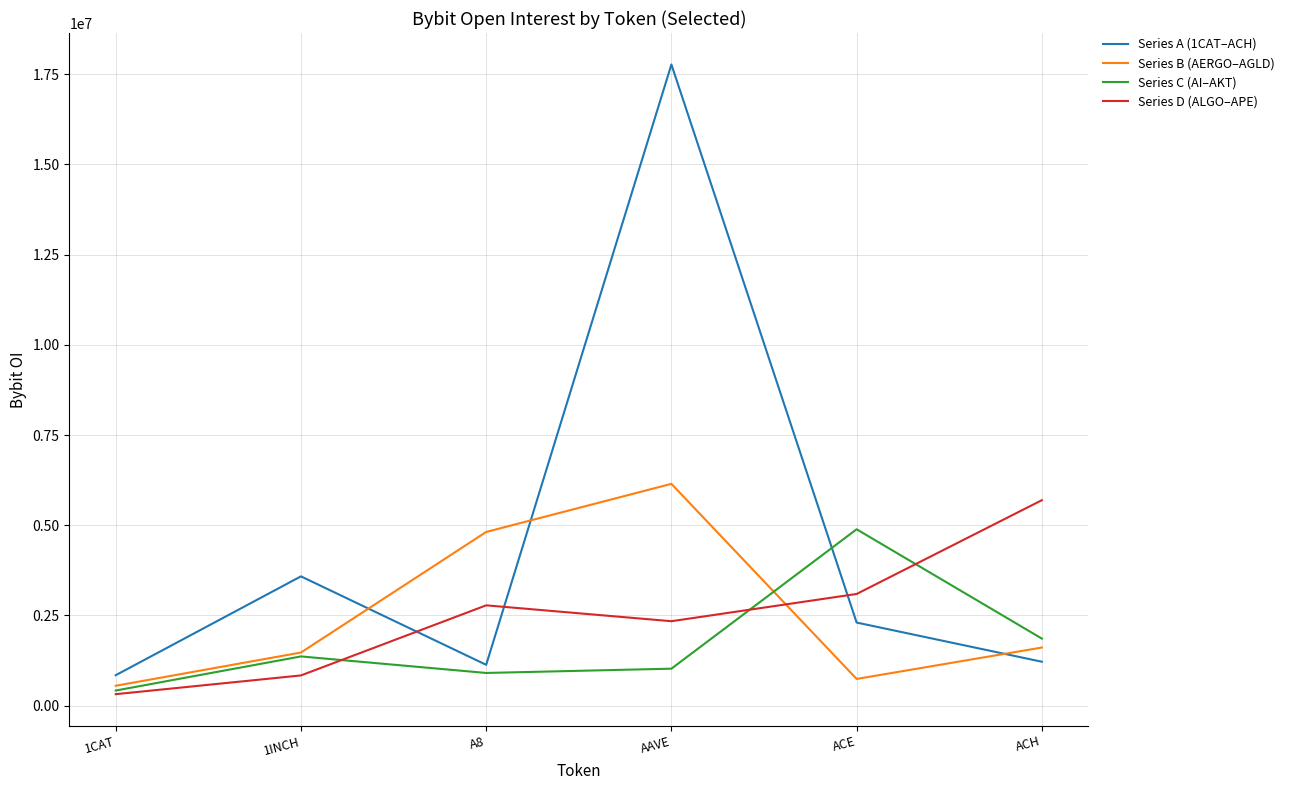

What position from the right is ACH?

1